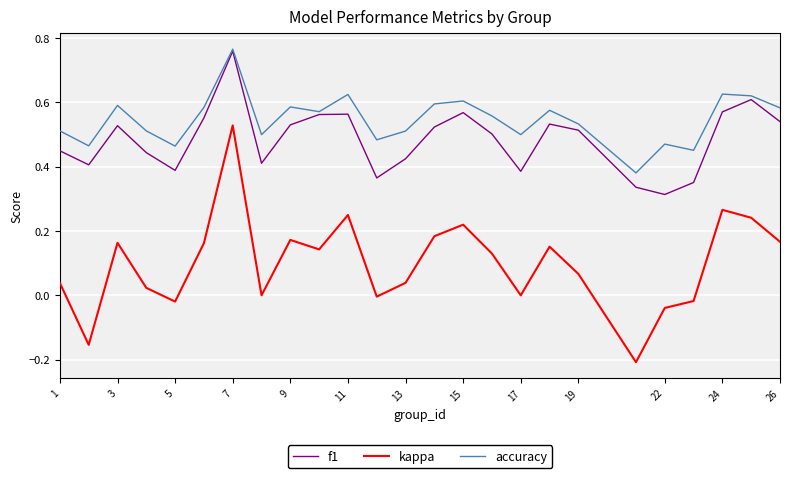

Which series has the largest range (max minus min)?

kappa